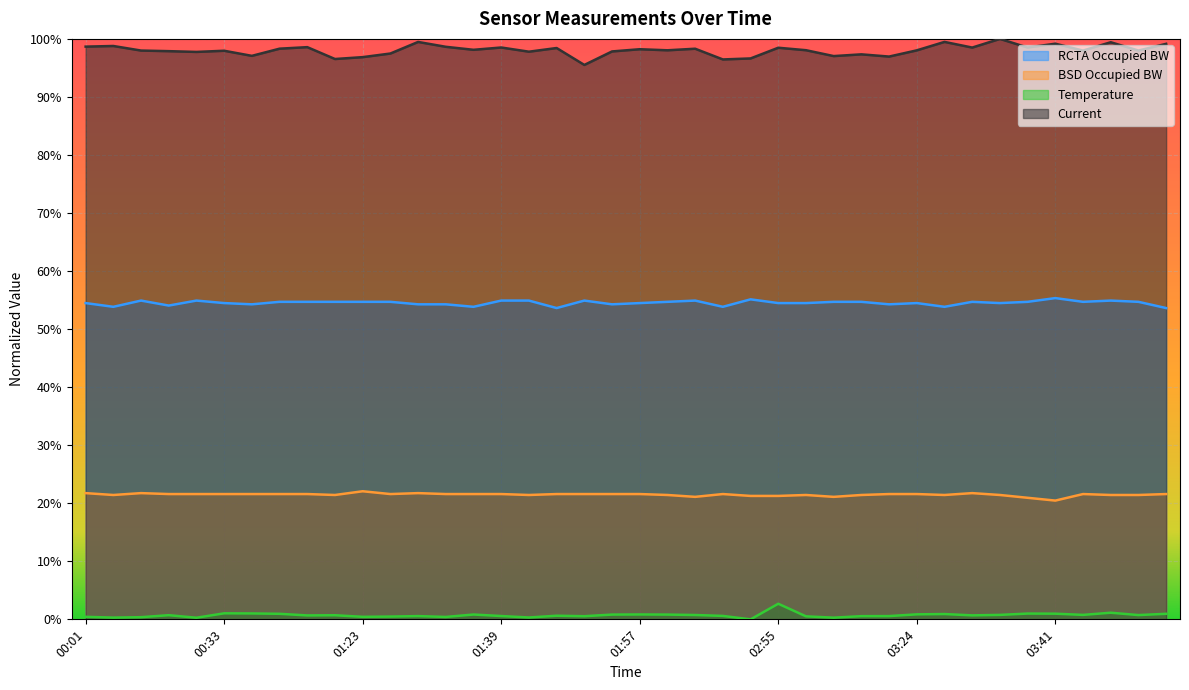

Rank the series by their average value, from highest to lowest.

Current, RCTA Occupied BW, BSD Occupied BW, Temperature